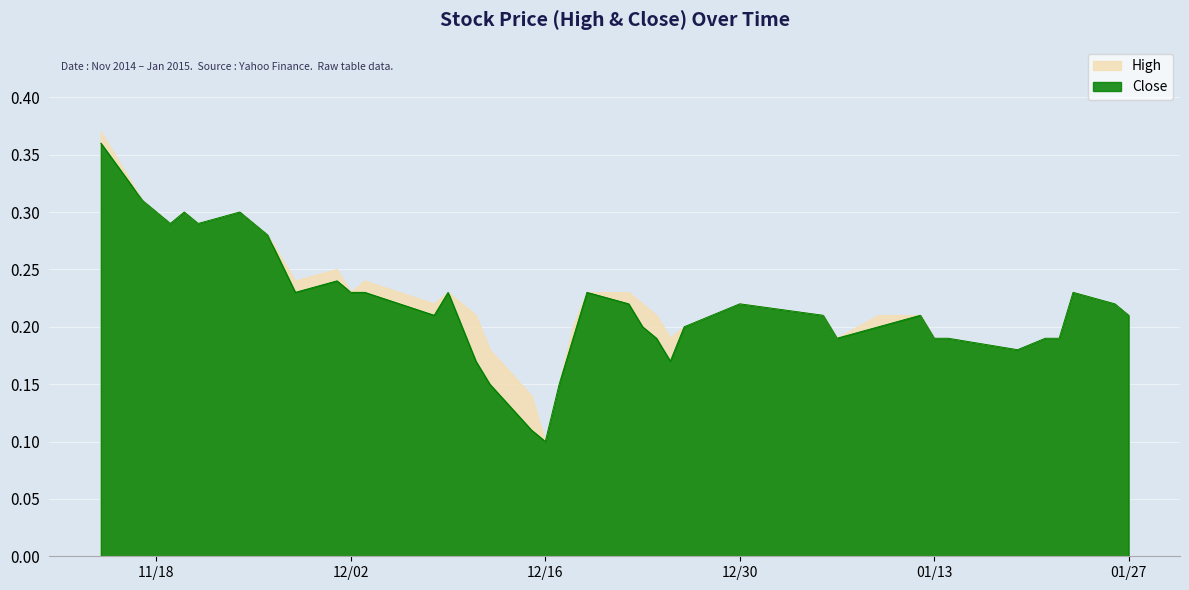

The High series shows 0.2 at 2014-12-23. True or false?

True